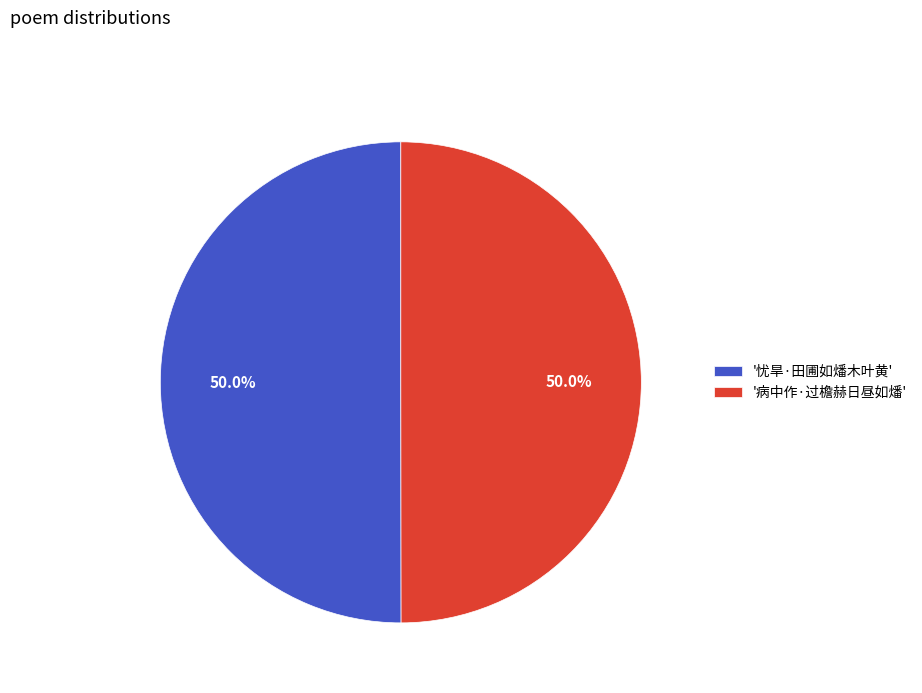

Approximately how many times larger is the value at '忧旱·田圃如燔木叶黄' compared to '病中作·过檐赫日昼如燔'?

1.0